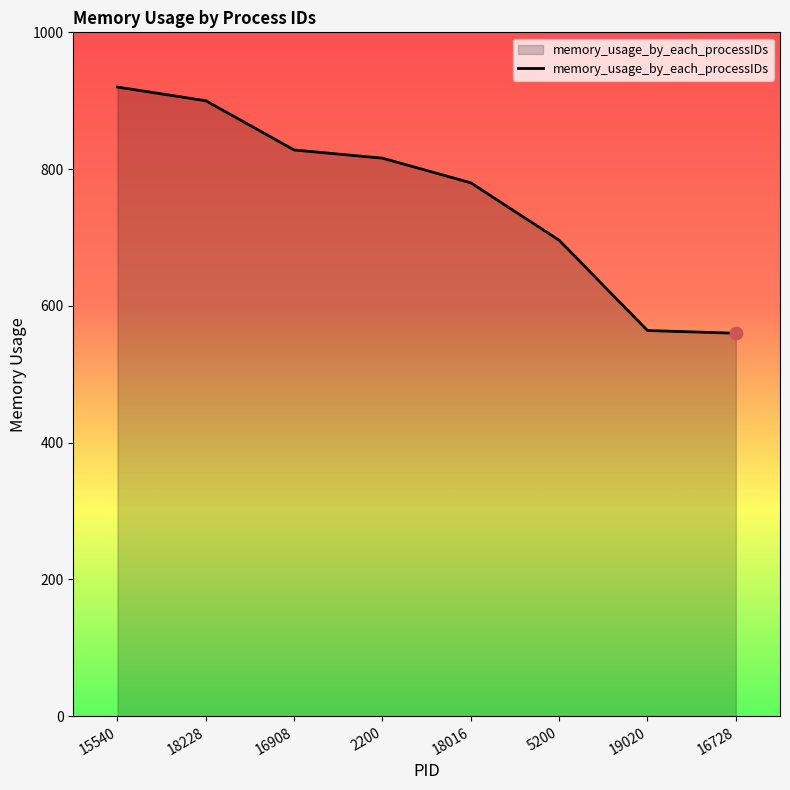

What is the change in value from 18016 to 19020?

-216